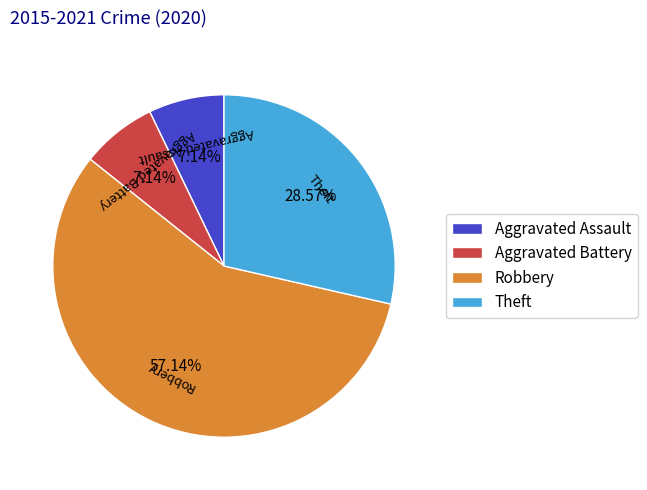

Which slice is the largest?

Robbery